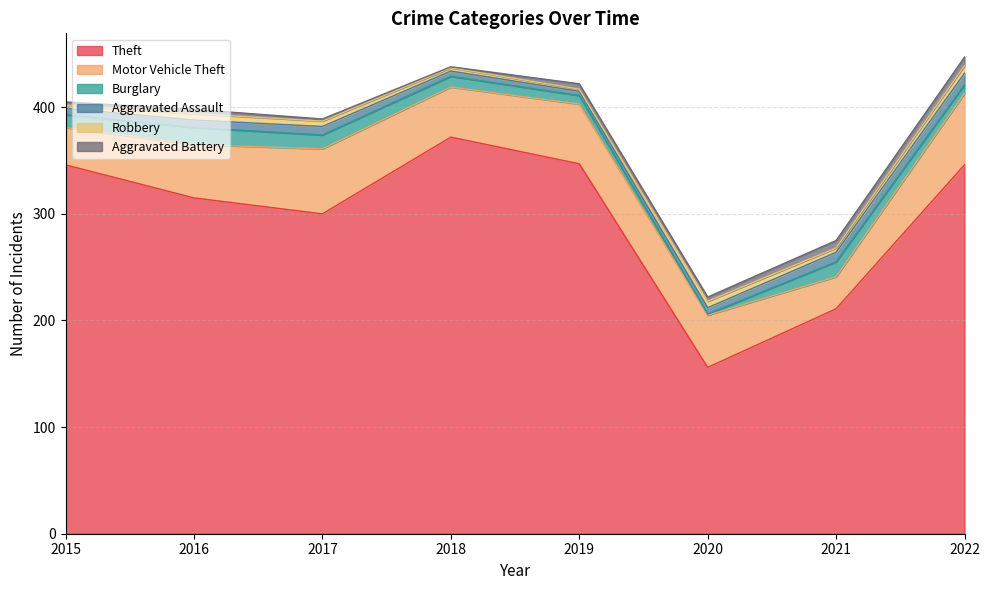

Between which two adjacent categories do Aggravated Battery and Aggravated Assault first intersect?

2018 and 2019